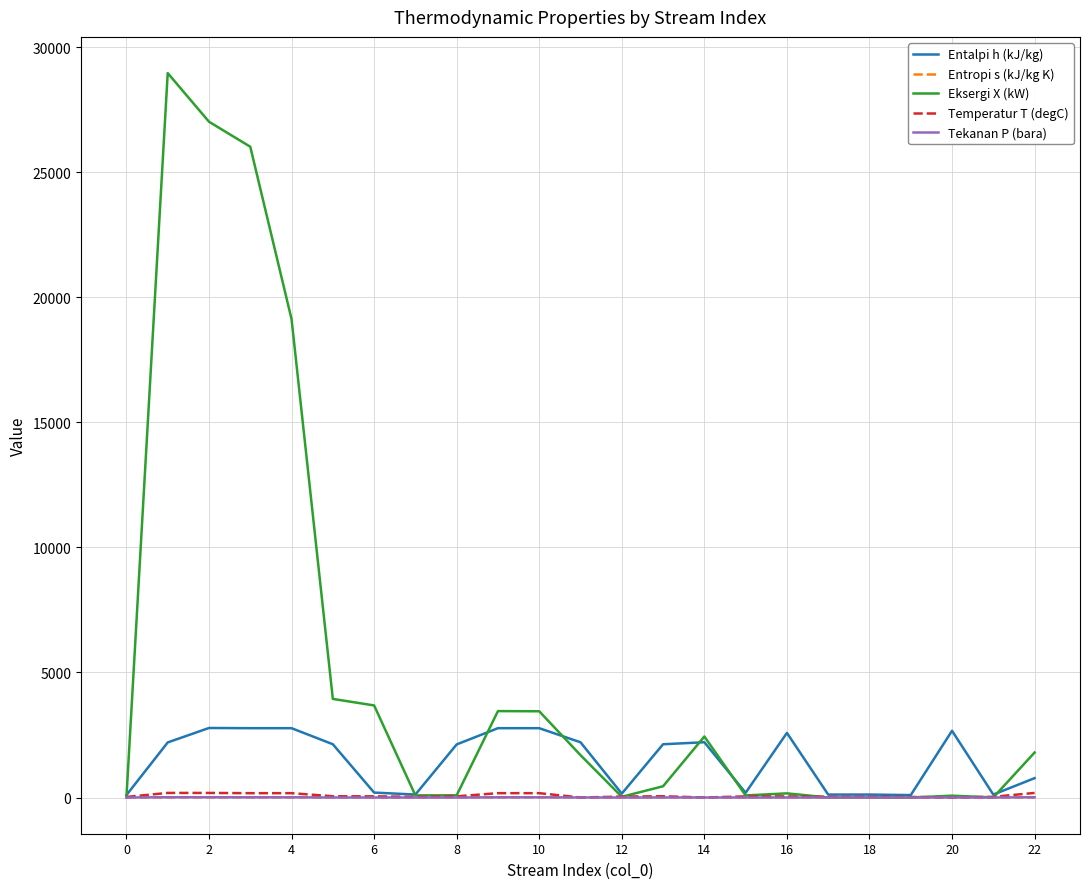

True or false: Entalpi h (kJ/kg) and Eksergi X (kW) intersect in this chart.

True